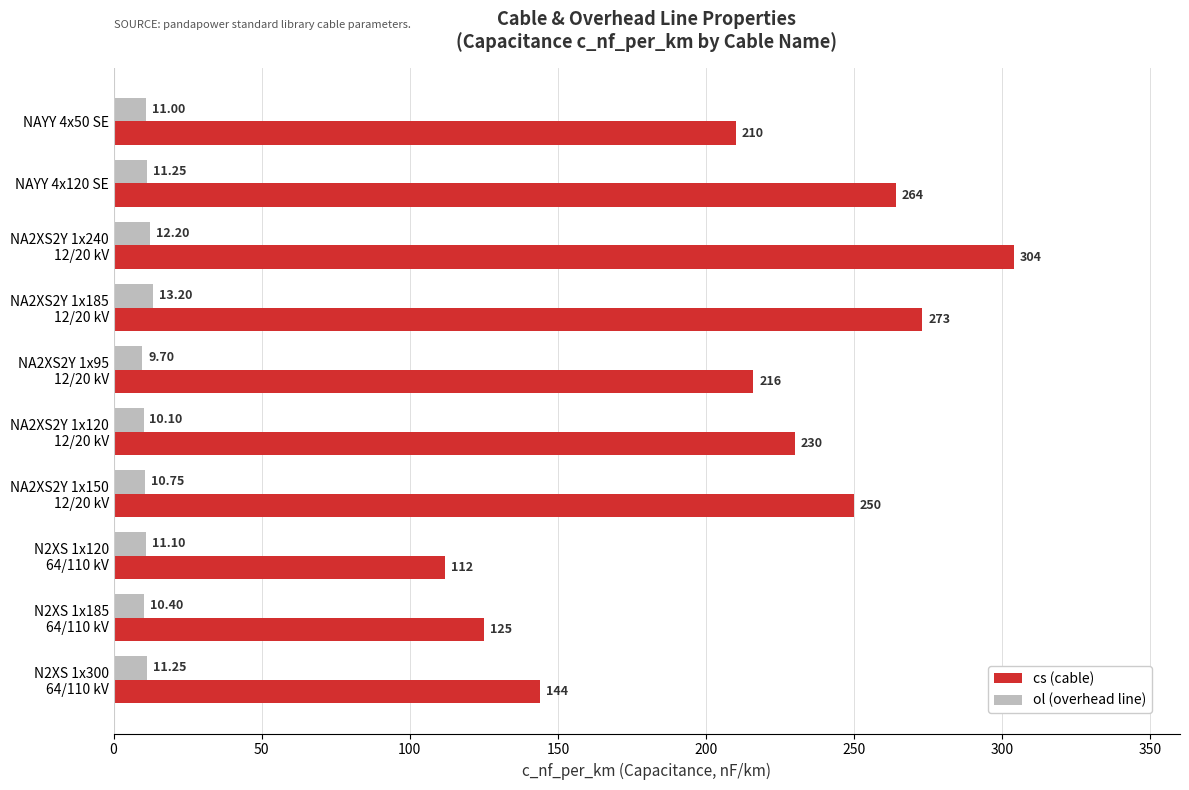

At how many categories does at least one series exceed 209?

7